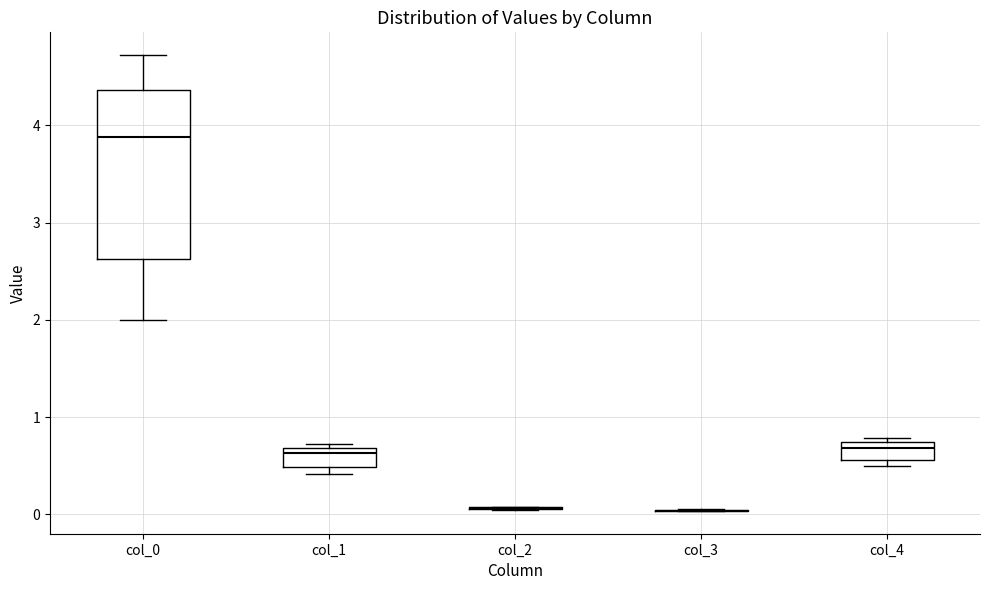

Reading left to right, read every box against the y-axis: the position of its median line, the range the box covers, and the ends of its whiskers. The values are not printed on the chart, so give them approximately, as read against the axis.

col_0: median 3.9, box 2.6 to 4.4, whiskers 2.0 to 4.7
col_1: median 0.6, box 0.5 to 0.7, whiskers 0.4 to 0.7 (just above the box's upper edge)
col_2: box collapsed to a line at 0.1, whiskers 0.0 to 0.1
col_3: box collapsed to a line at 0.0, whiskers 0.0 to 0.1
col_4: median 0.7 (just below the box's upper edge), box 0.6 to 0.7, whiskers 0.5 to 0.8